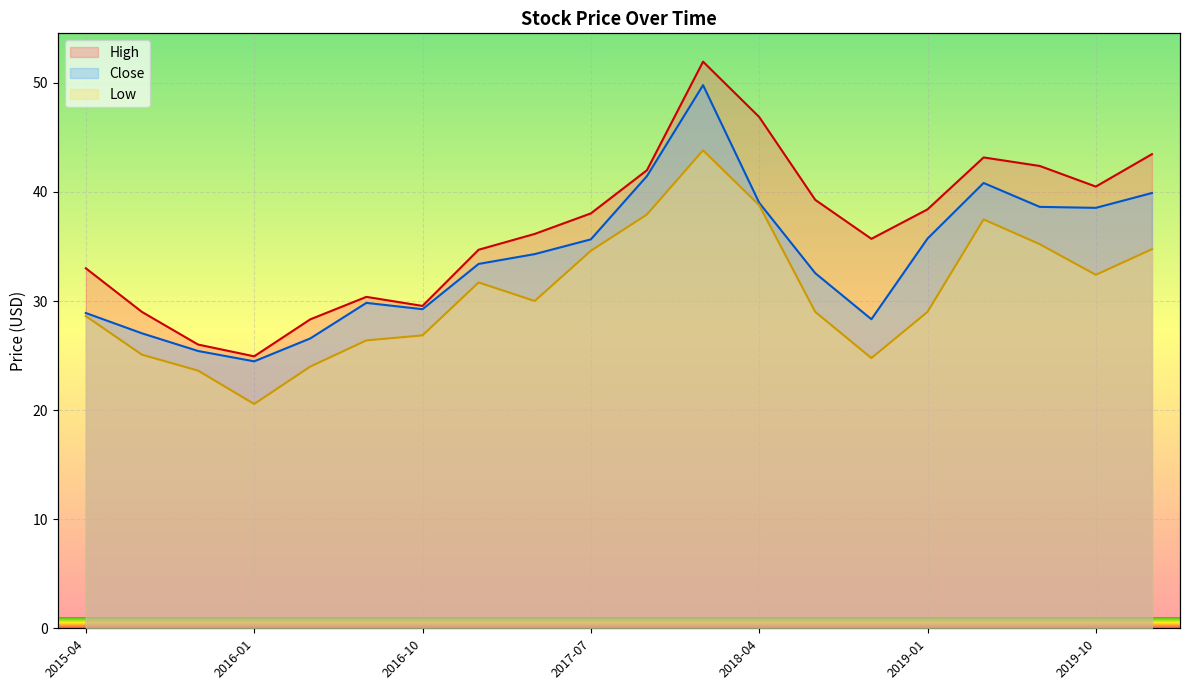

At which category is the sum across all series the highest?

2018-01-01